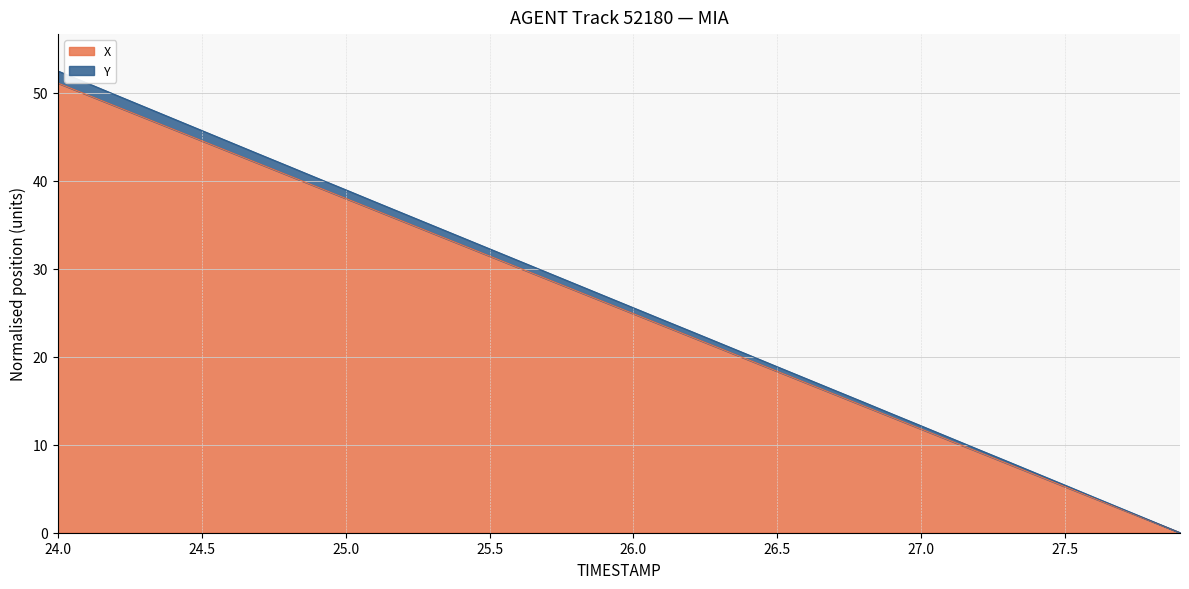

Rank the categories by Y value from lowest to highest.

27.9, 27.8, 27.7, 27.6, 27.5, 27.4, 27.3, 27.2, 27.1, 27.0, 26.9, 26.8, 26.7, 26.6, 26.5, 26.4, 26.3, 26.2, 26.1, 26.0, 25.9, 25.8, 25.7, 25.6, 25.5, 25.4, 25.3, 25.2, 25.1, 25.0, 24.9, 24.8, 24.7, 24.6, 24.5, 24.4, 24.3, 24.2, 24.1, 24.0